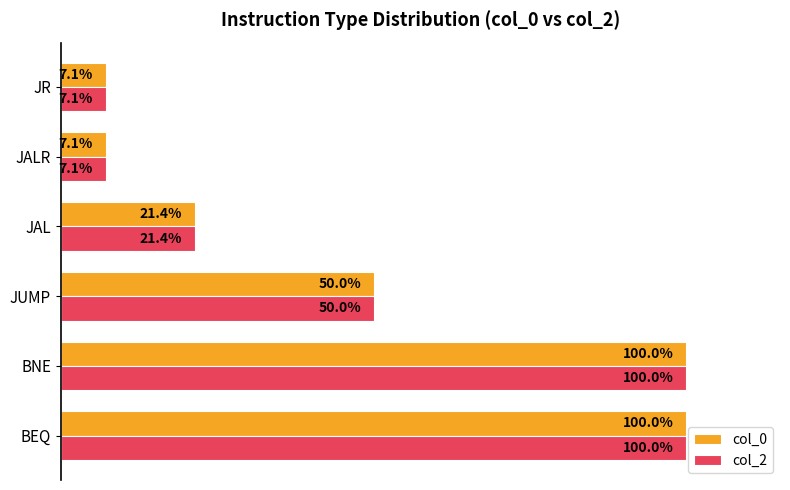

Is the value of col_2 at JUMP greater than the value of col_0 at BEQ?

No